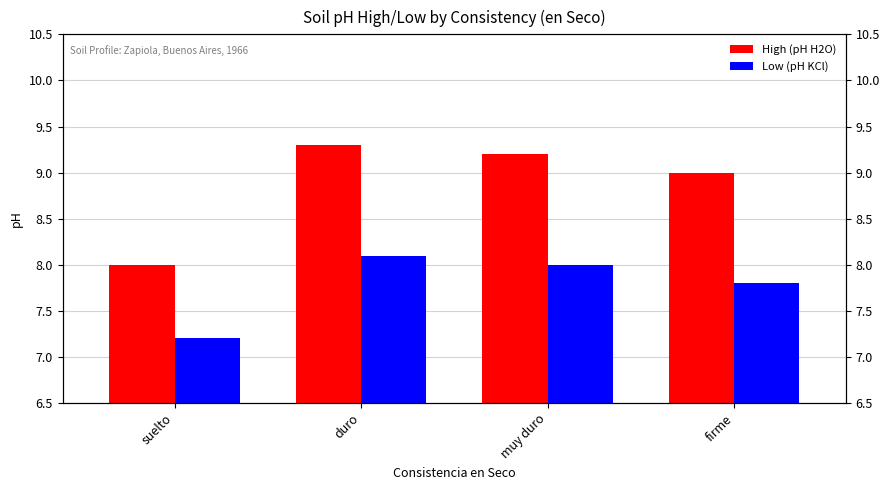

What position from the left is firme?

4